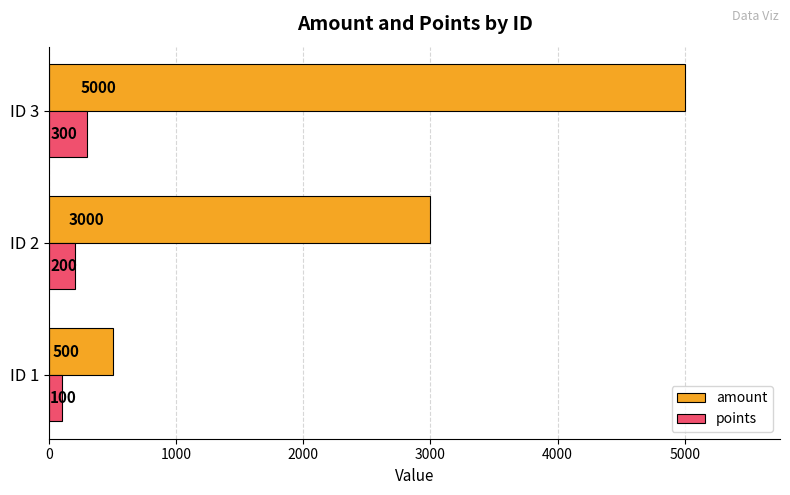

Count the amount values in the range 500 to 5000.

3